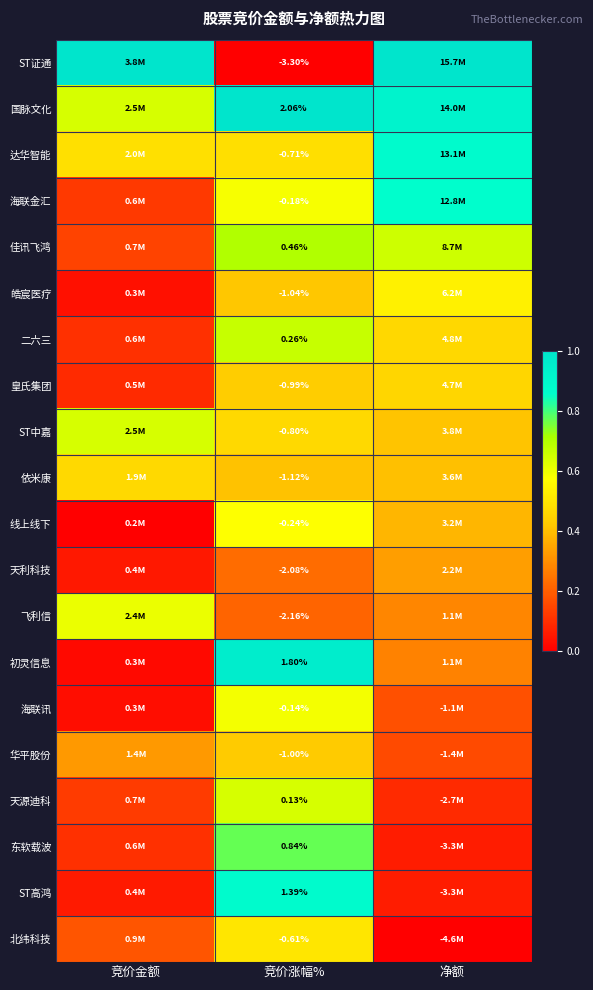

Rank the series at 竞价涨幅% from lowest to highest value.

ST证通, 飞利信, 天利科技, 依米康, 皓宸医疗, 华平股份, 皇氏集团, ST中嘉, 达华智能, 北纬科技, 线上线下, 海联金汇, 海联讯, 天源迪科, 二六三, 佳讯飞鸿, 东软载波, ST高鸿, 初灵信息, 国脉文化